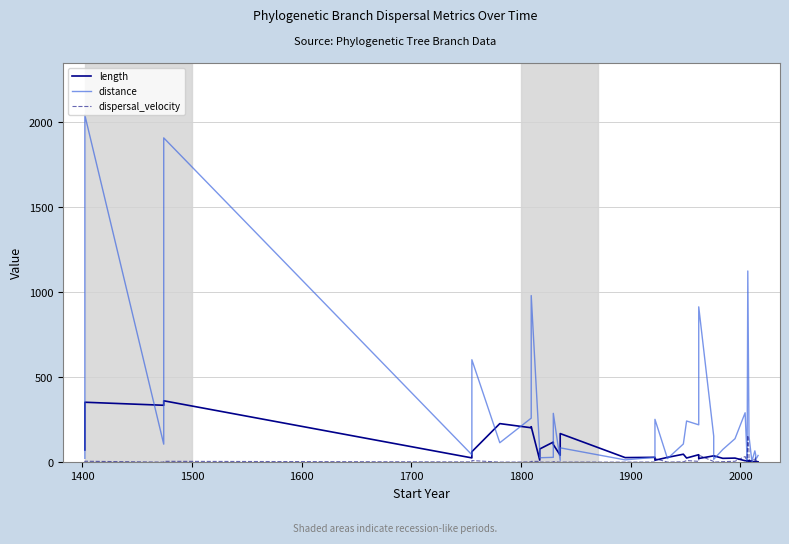

True or false: distance and dispersal_velocity intersect in this chart.

True